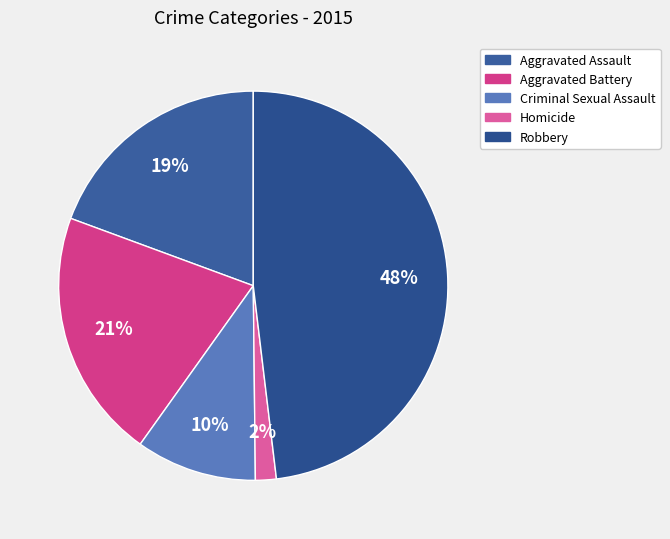

Is there any slice that represents more than half of the pie?

No